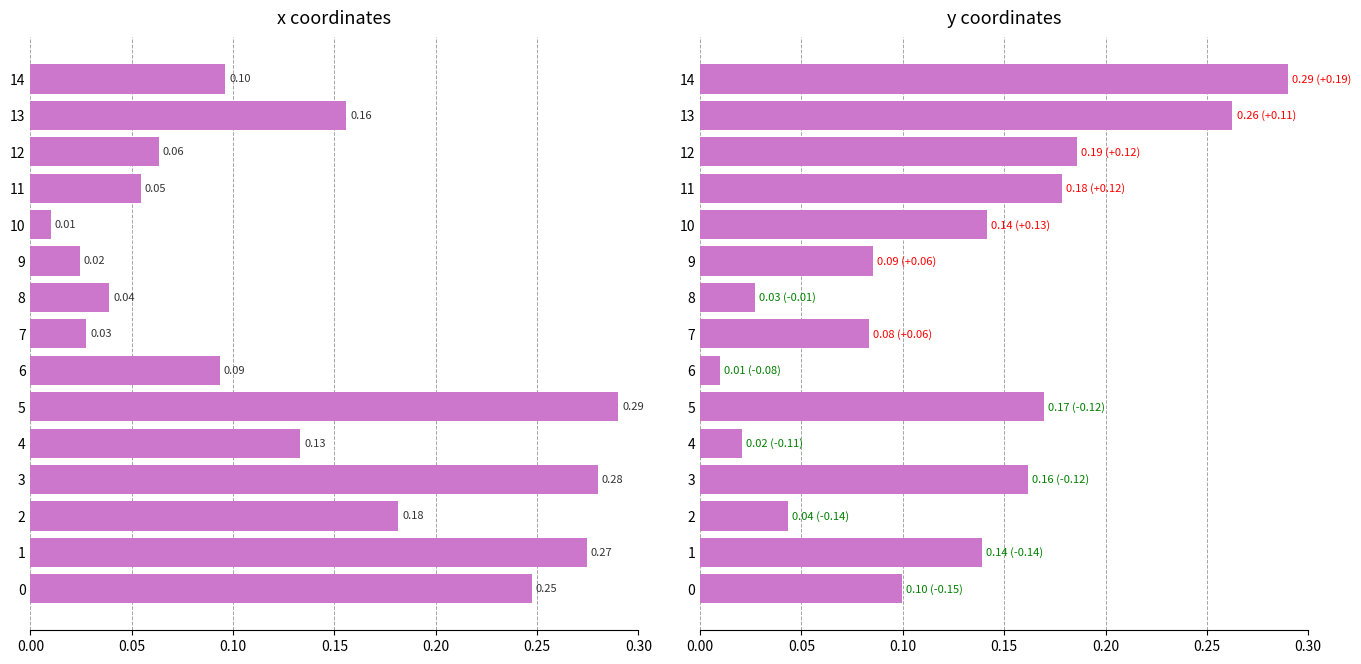

How many bars are there in each group?

2